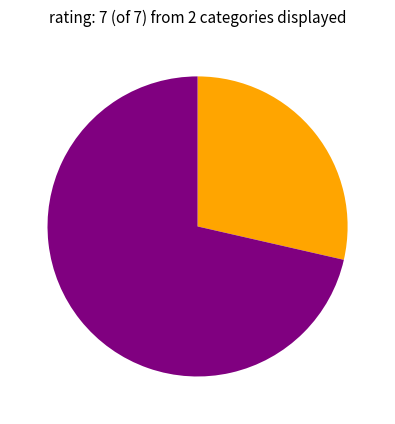

Is there a majority slice in this chart?

Yes